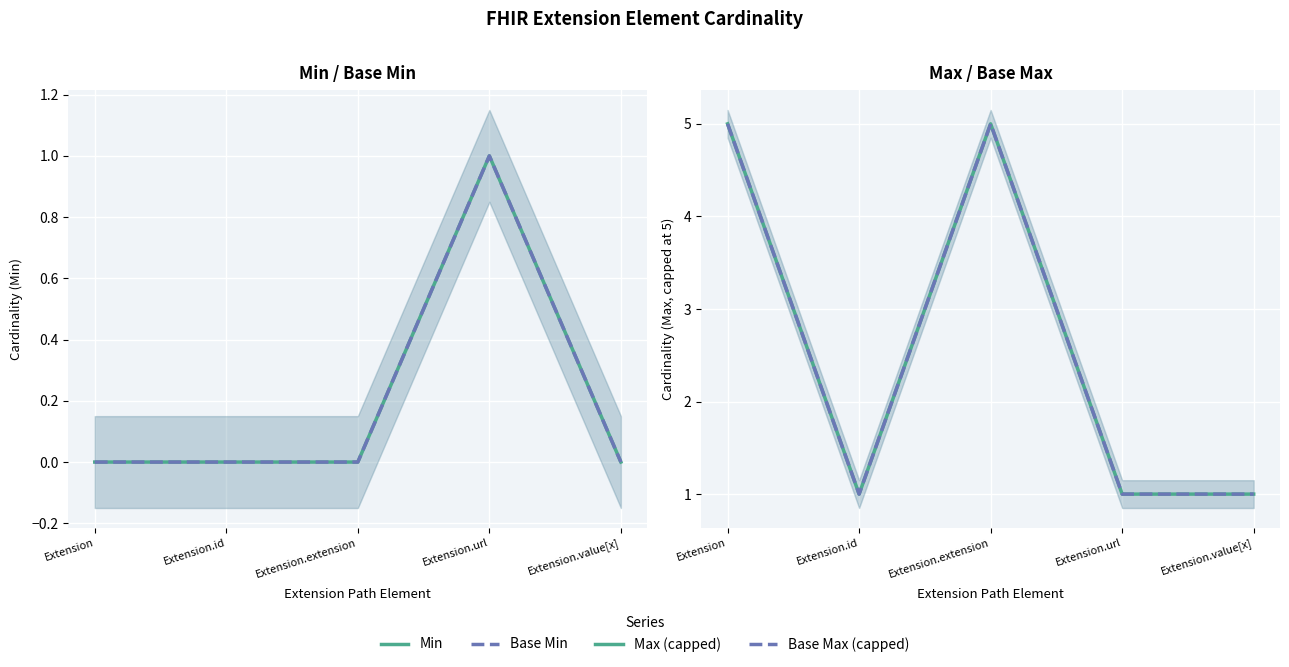

At how many categories does at least one series exceed 0?

5